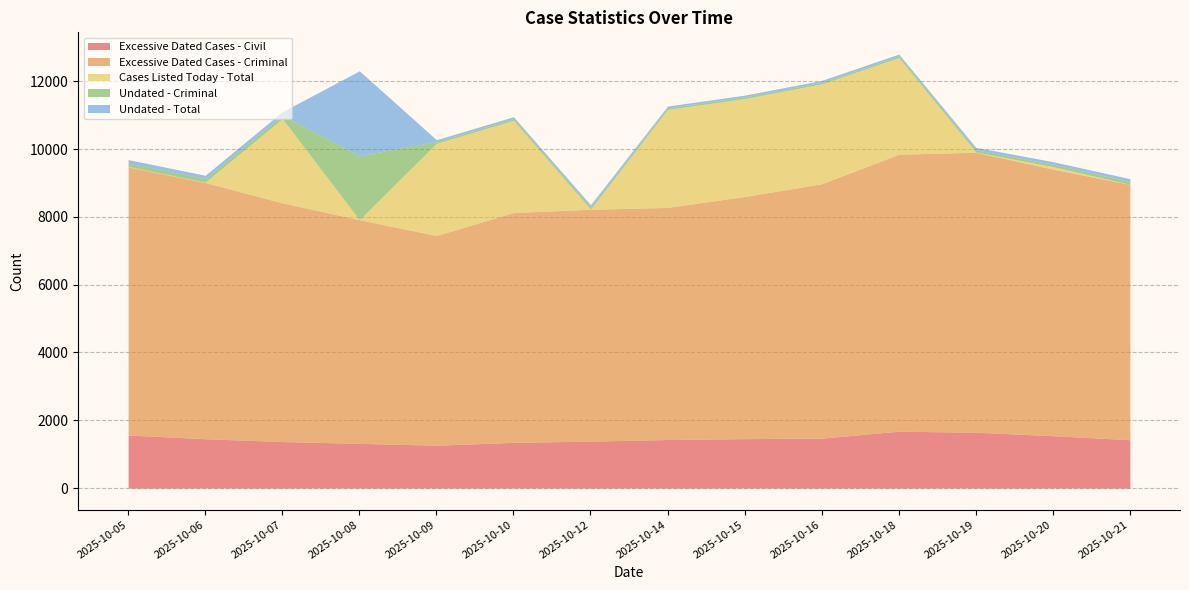

At which label does Excessive Dated Cases - Civil reach its peak?

2025-10-18